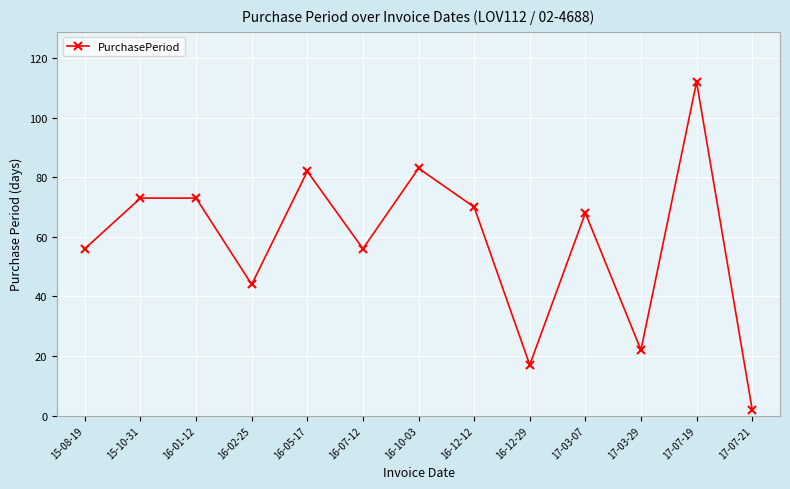

The chart shows a value of 73 at 16-01-12. True or false?

True